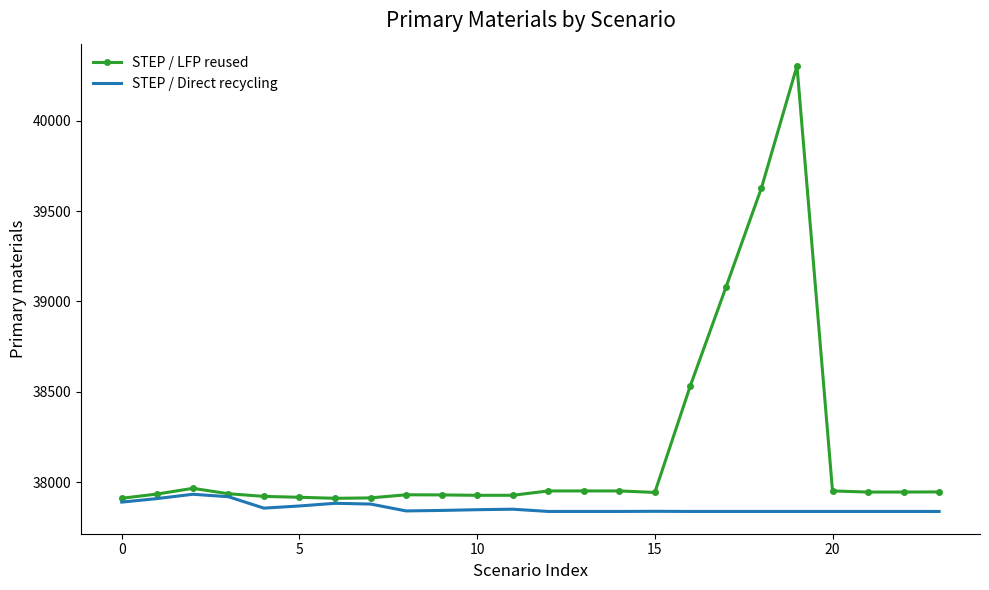

Which series has the largest total across all categories?

STEP / LFP reused